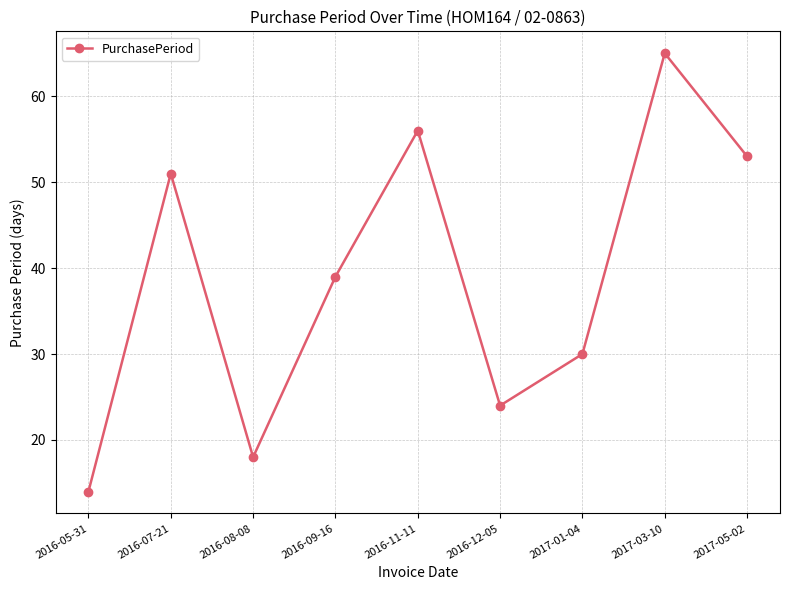

Where is the first local minimum?

2016-08-08